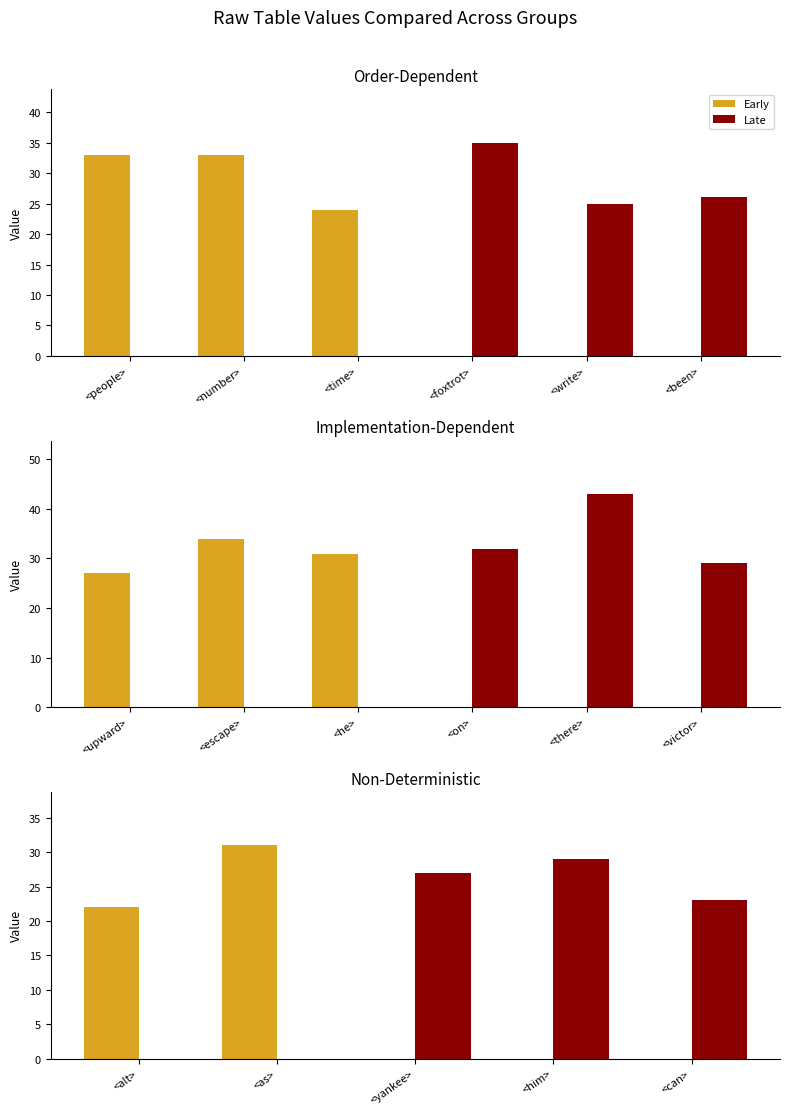

At which label is Late closest to 14?

<can>